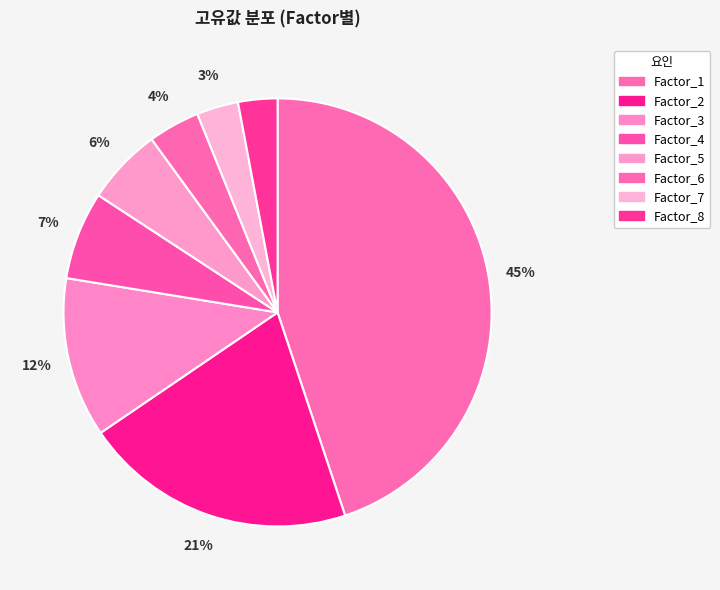

Does any single category account for the majority?

No